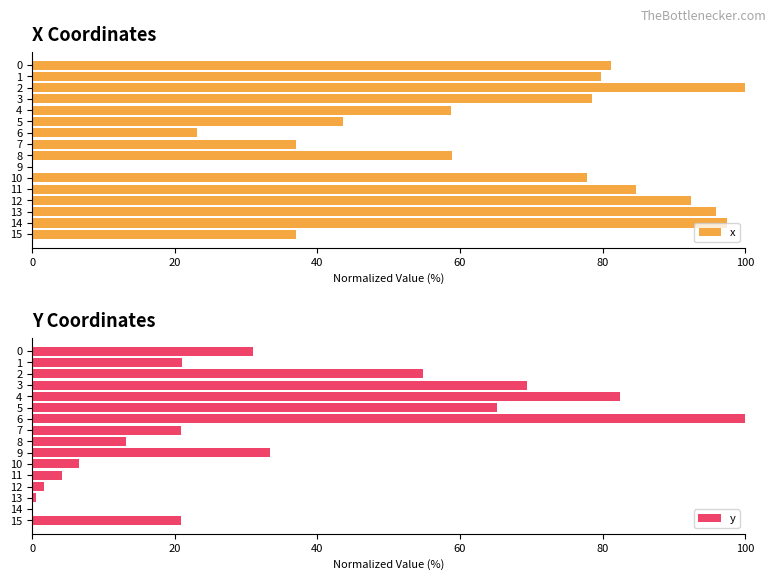

What is the highest value of the y series?

100.0